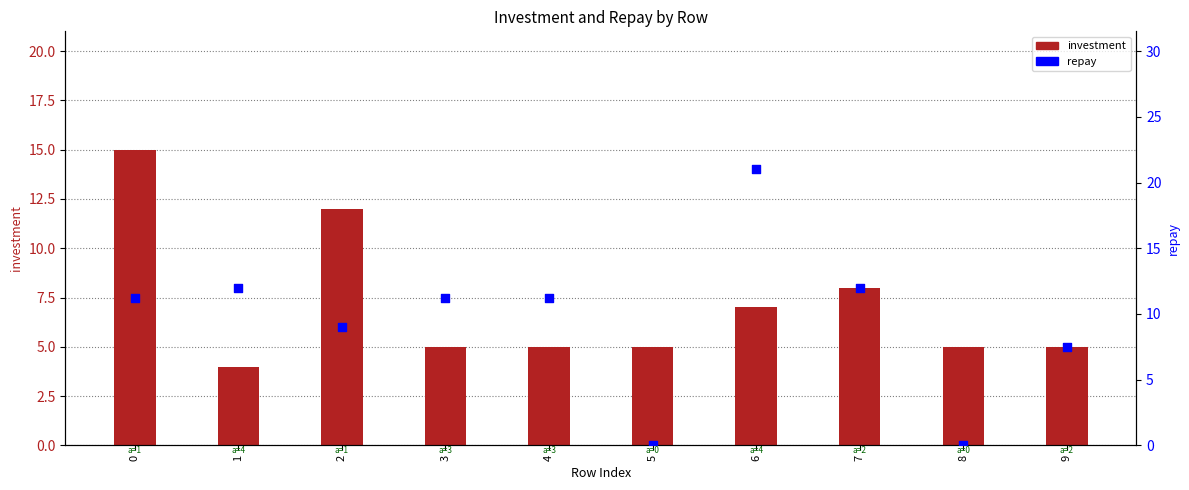

Which series has the largest Y range (max minus min)?

repay